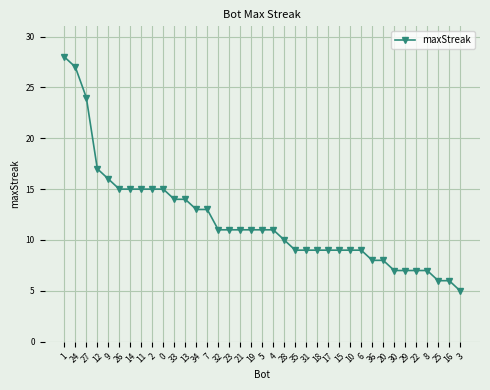

At which label does the data first exceed 11?

1